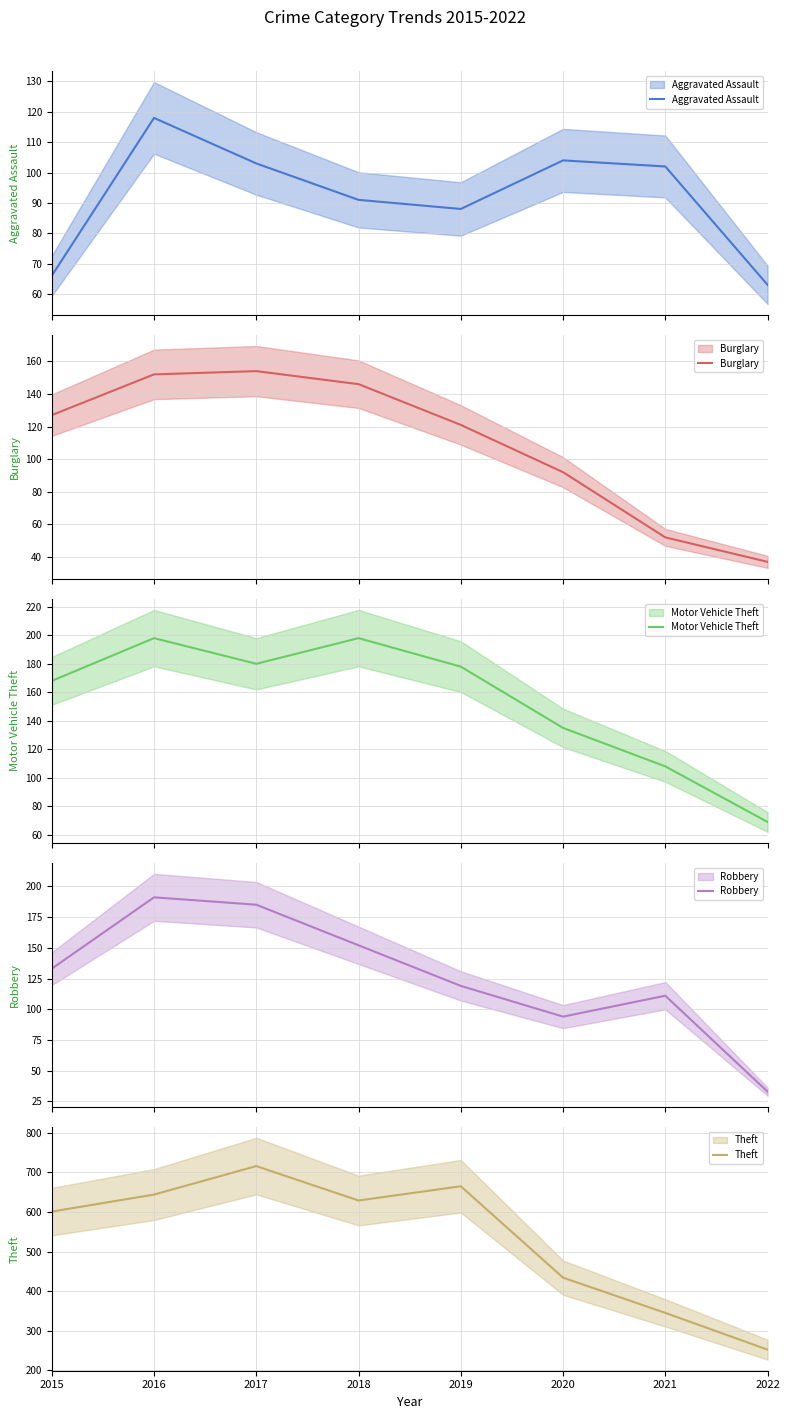

Is the value of Motor Vehicle Theft at 2016 greater than the value of Burglary at 2015?

Yes